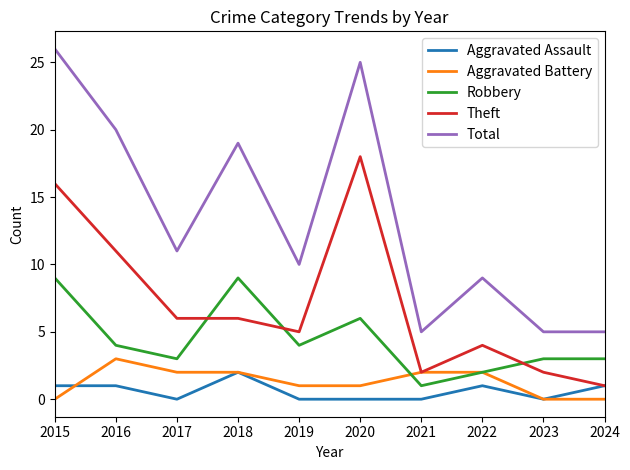

Does the chart have visible grid lines?

No